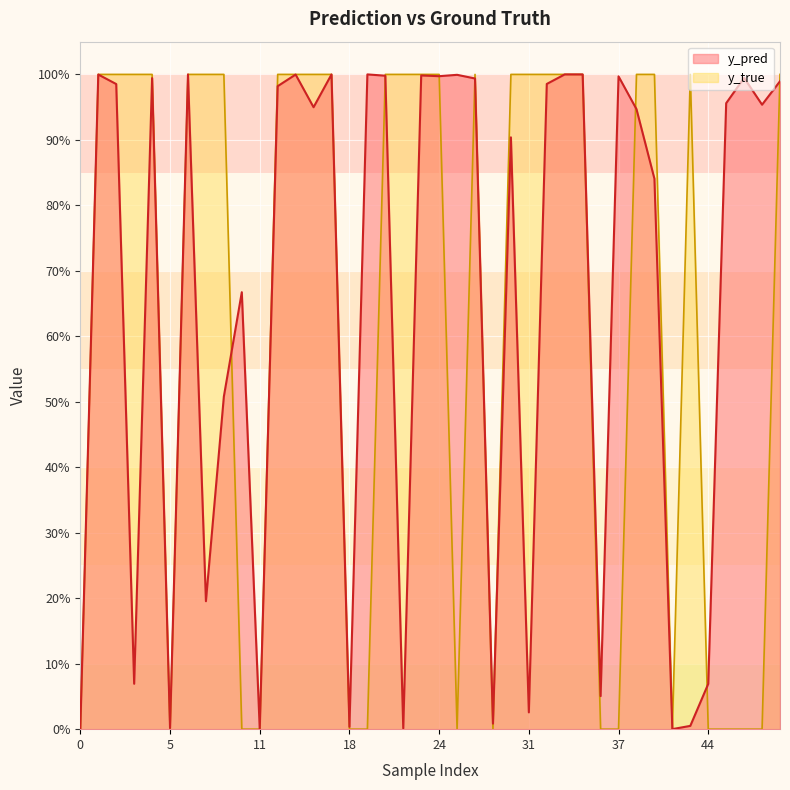

Rank the series by their average value, from lowest to highest.

y_true, y_pred